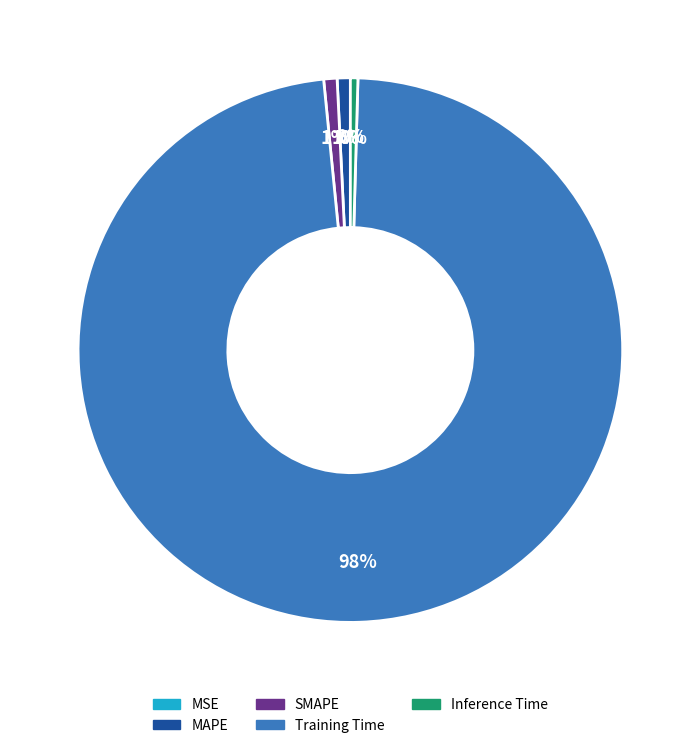

Between Training Time and Inference Time, which is larger?

Training Time